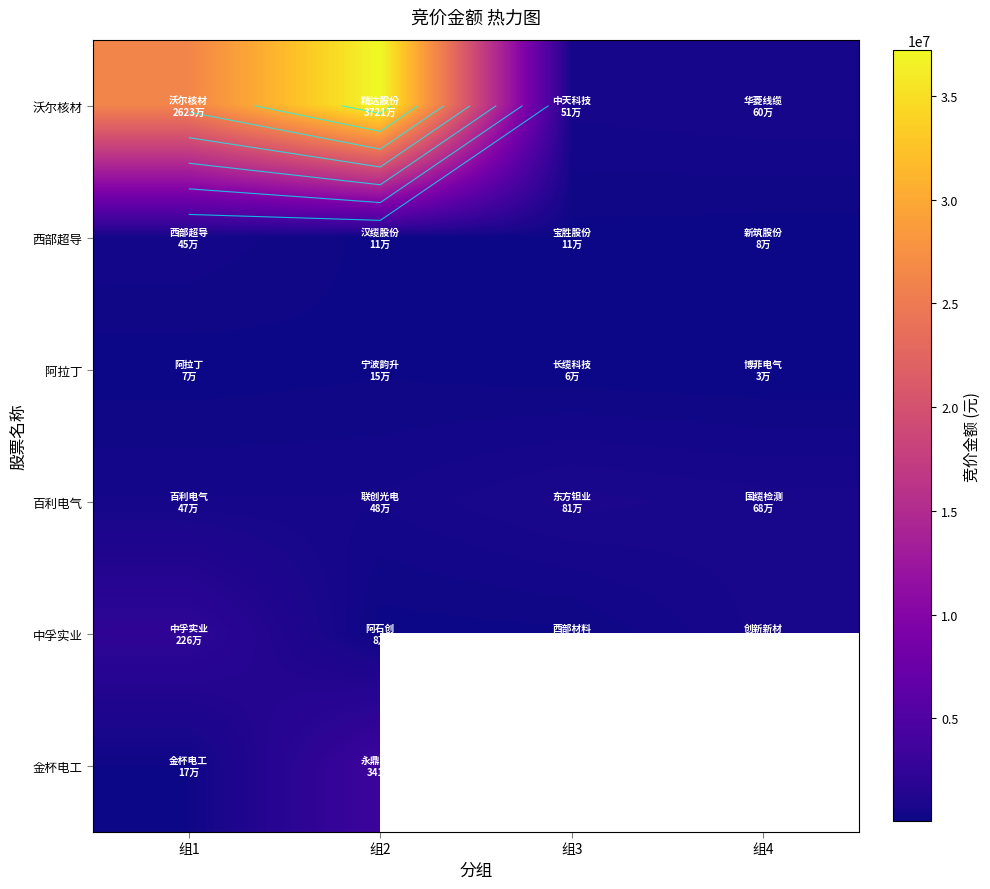

Is it true that 百利电气 equals 841880.2 at 组1?

False